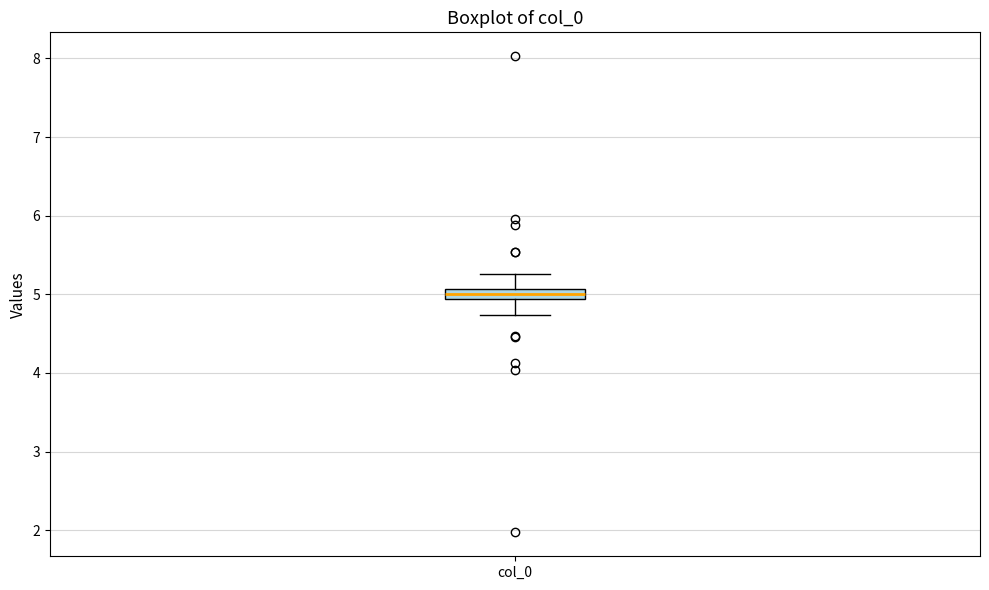

Where does the upper whisker of the box for col_0 end on the y-axis? The values are not printed on the chart, so give them approximately, as read against the axis.

5.3